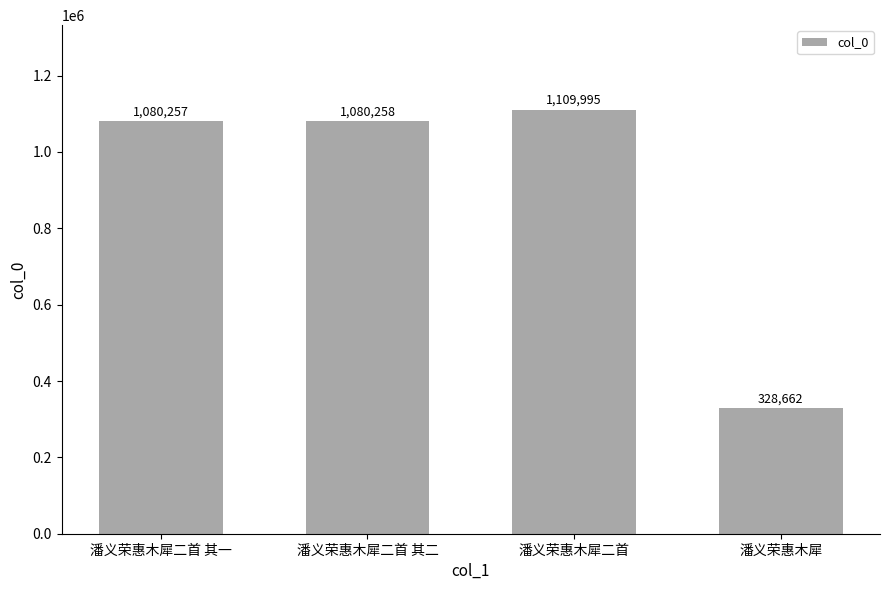

What is the change in value from 潘义荣惠木犀二首 其二 to 潘义荣惠木犀?

-751596